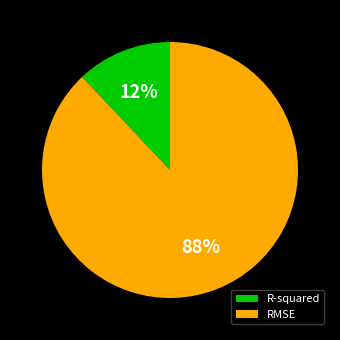

Does any single category account for the majority?

Yes